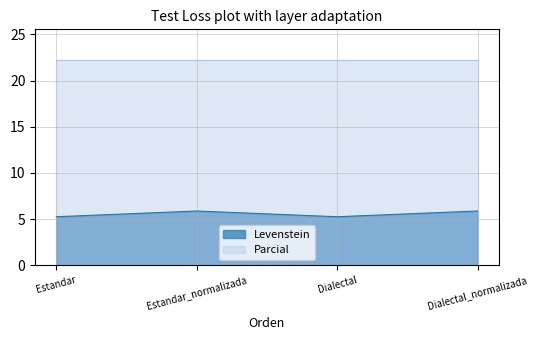

The value at Estandar_normalizada is 5.9. True or false?

True